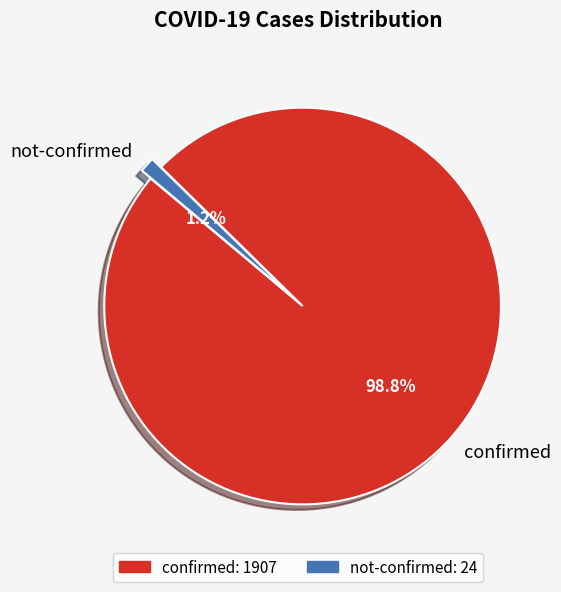

What portion of the pie excludes not-confirmed?

98.8%